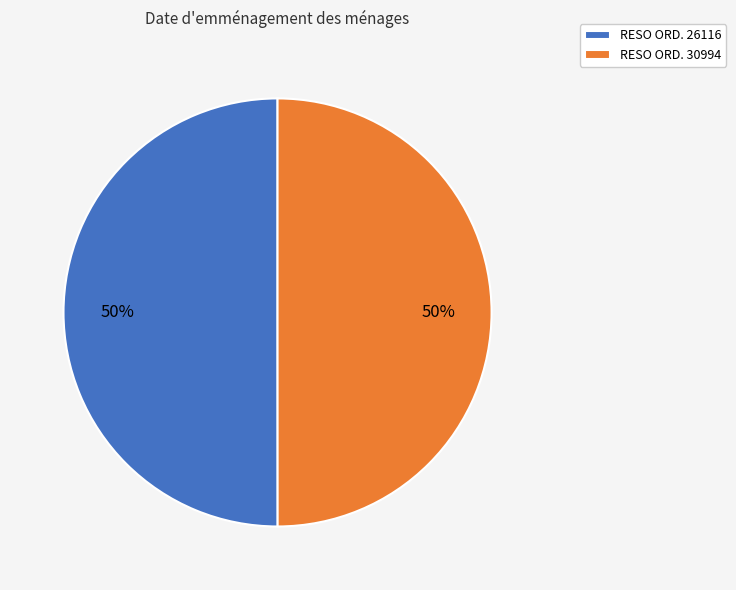

The RESO ORD. 26116 slice represents 50% of the pie. True or false?

True